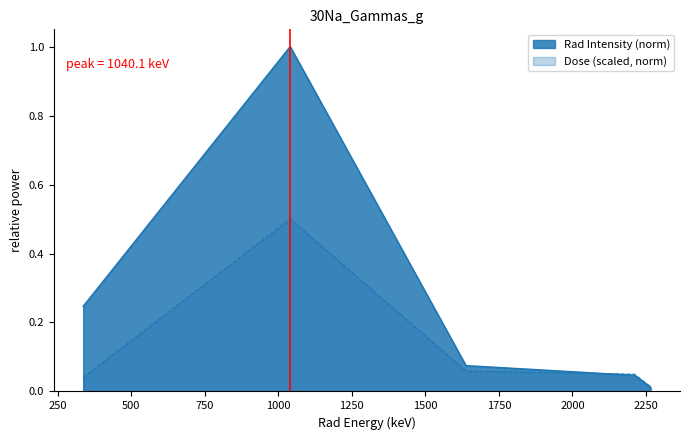

Rank the categories by Rad Intensity value from lowest to highest.

2266.0, 2211.0, 1638.0, 336.1, 1040.1